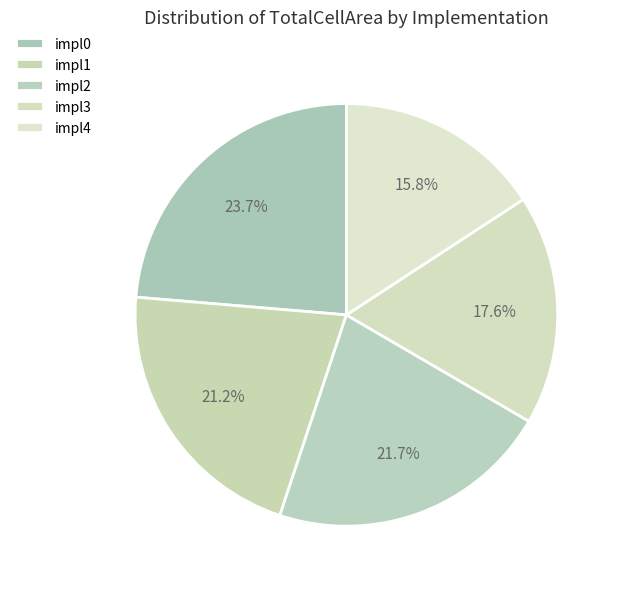

Does impl3 account for over 50% of the chart?

No